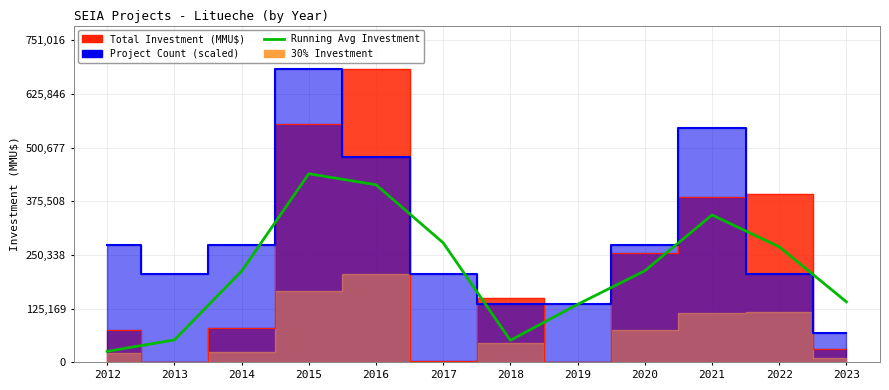

The chart shows a value of 36549.0 at 2012. True or false?

False